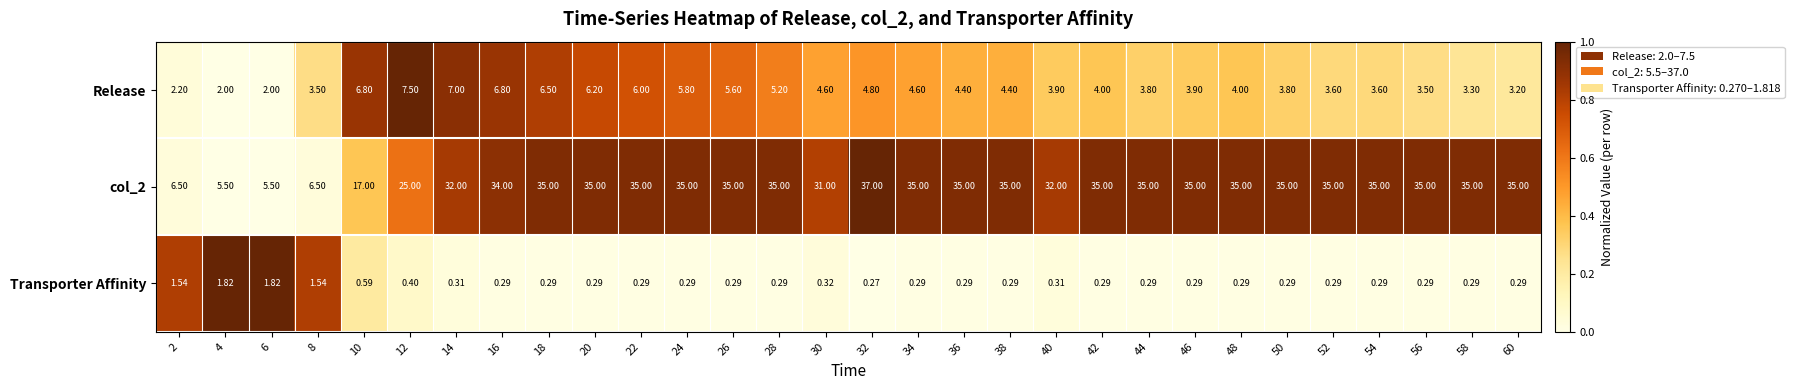

Is the value of col_2 at 32 greater than the value of Release at 16?

Yes